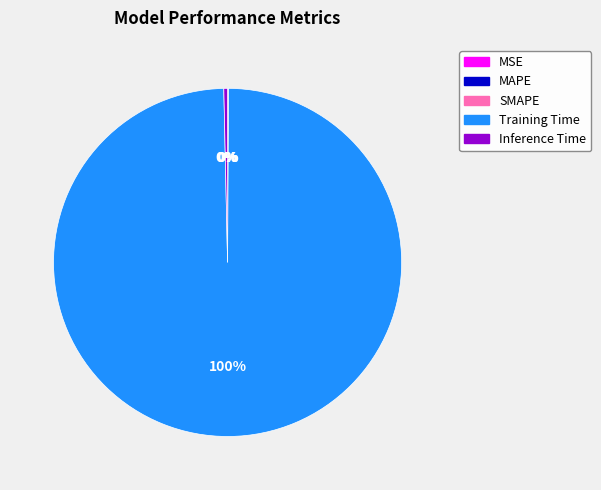

Is it true that Inference Time is 11% of the pie?

False